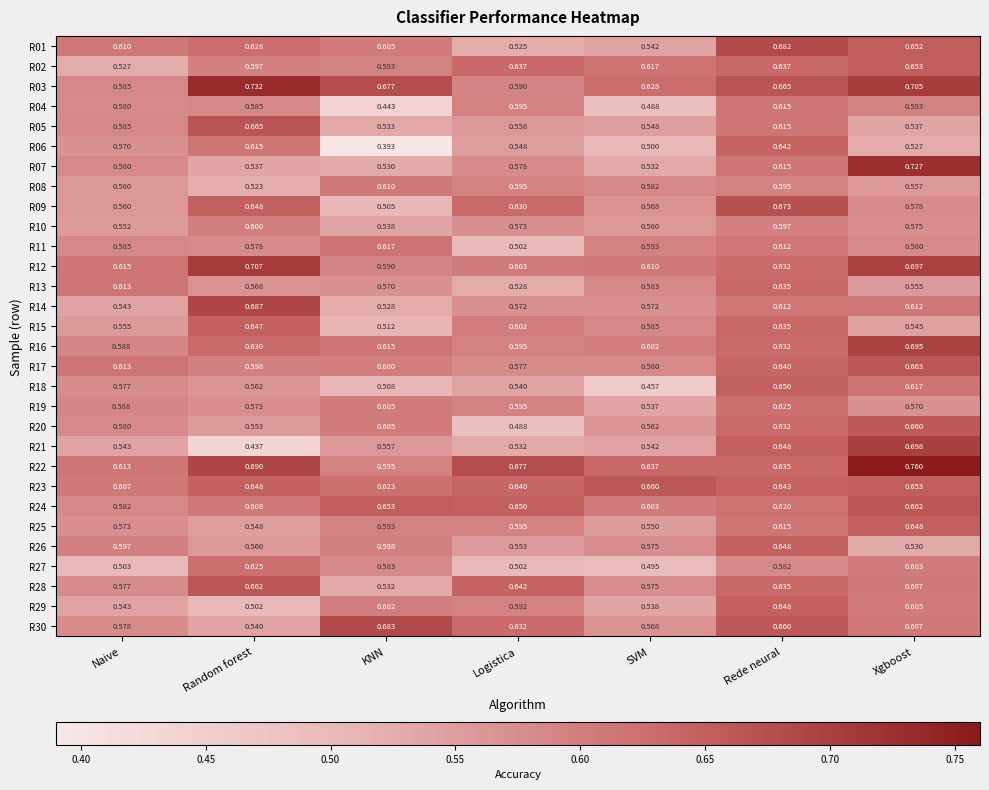

At which category is the sum across all series the highest?

Rede neural